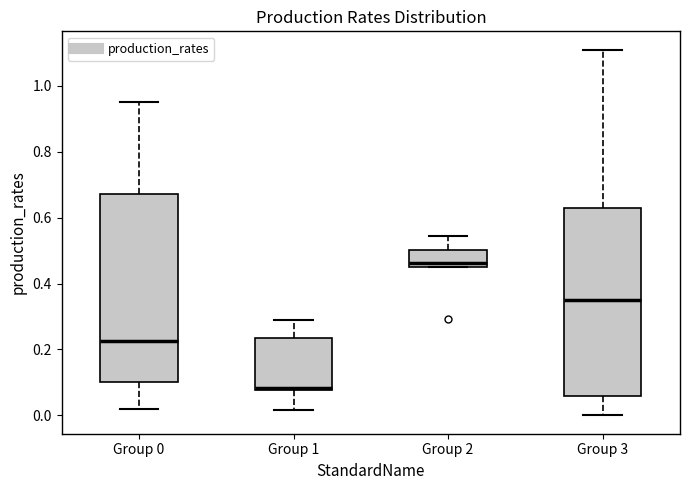

Reading left to right, read every box against the y-axis: the position of its median line, the range the box covers, and the ends of its whiskers. The values are not printed on the chart, so give them approximately, as read against the axis.

Group 0: median 0.22, box 0.10 to 0.68, whiskers 0.02 to 0.96
Group 1: median 0.08 (just above the box's lower edge), box 0.08 to 0.24, whiskers 0.02 to 0.28
Group 2: median 0.46 (just above the box's lower edge), box 0.46 to 0.50, whiskers 0.46 to 0.54
Group 3: median 0.34, box 0.06 to 0.64, whiskers 0.00 to 1.10